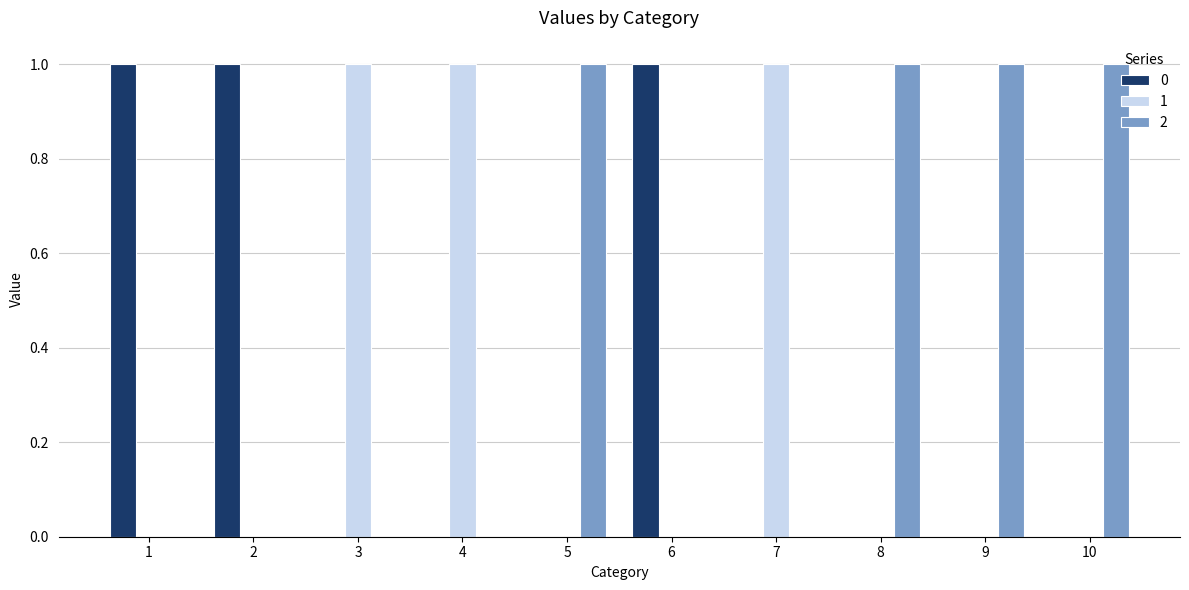

What is the maximum value shown in the chart?

1